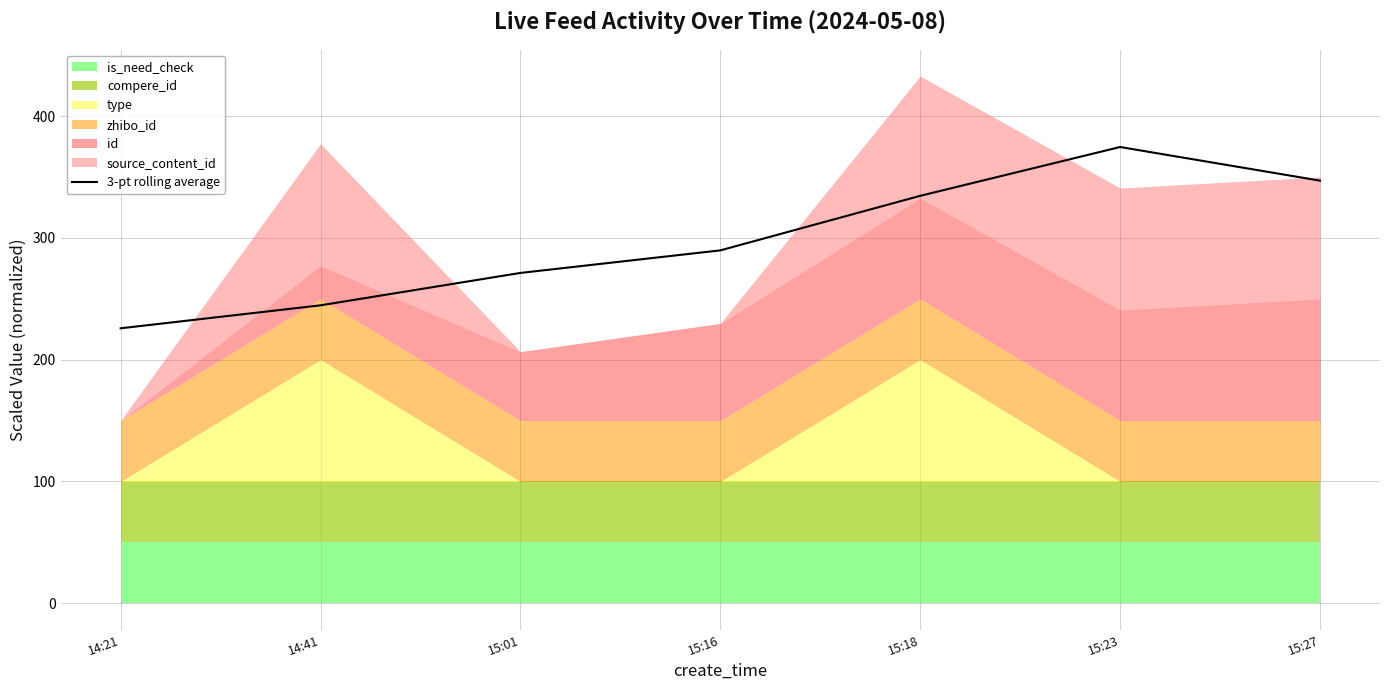

Reading left to right, extract all data points from this chart.

14:21=225.8	14:41=244.6	15:01=271.2	15:16=289.7	15:18=334.5	15:23=374.6	15:27=347.0